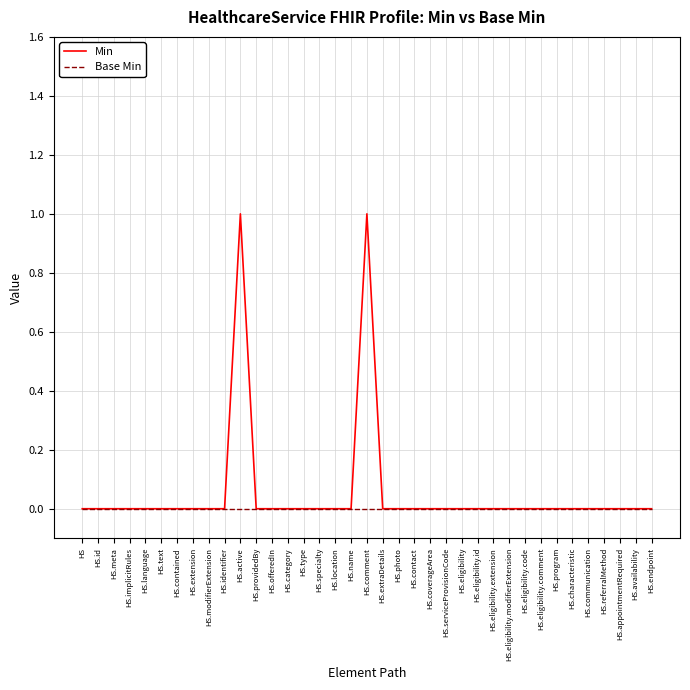

What position from the left is HS.modifierExtension?

9